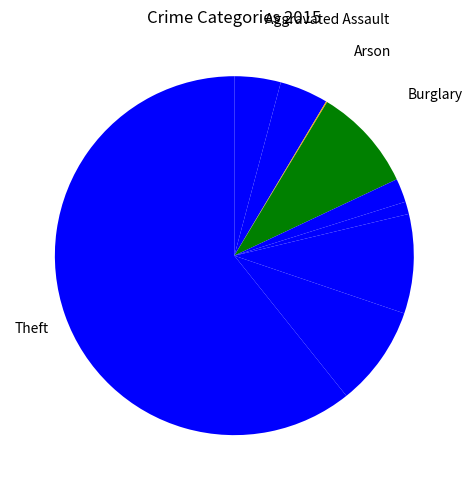

How many slices are in this pie chart?

9